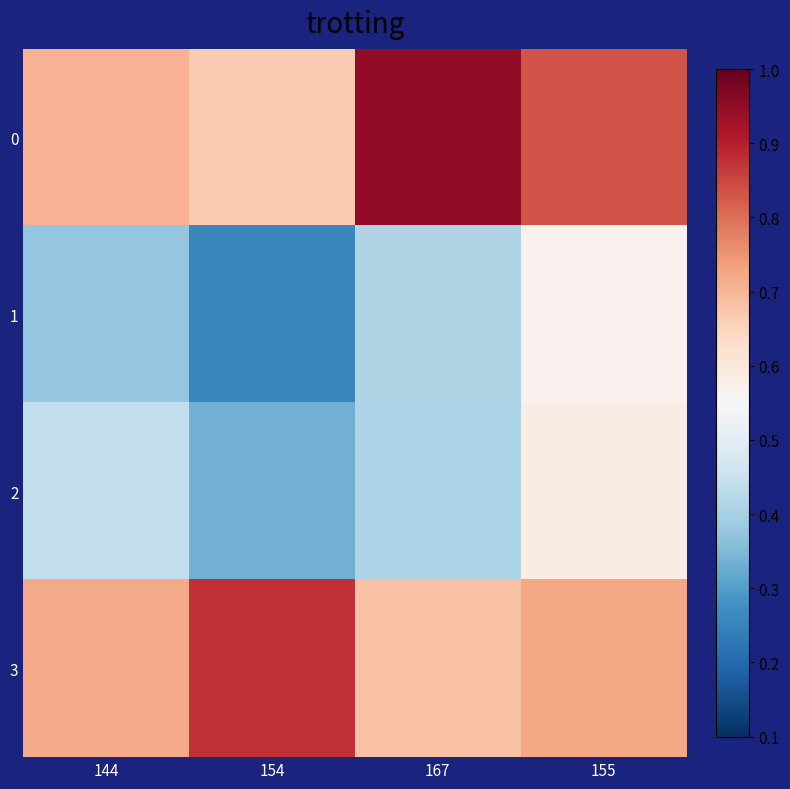

Reading right to left, transcribe all the data shown in this chart.

0: 155=0.8	167=0.9	154=0.7	144=0.7
1: 155=0.6	167=0.4	154=0.3	144=0.4
2: 155=0.6	167=0.4	154=0.3	144=0.4
3: 155=0.7	167=0.7	154=0.9	144=0.7